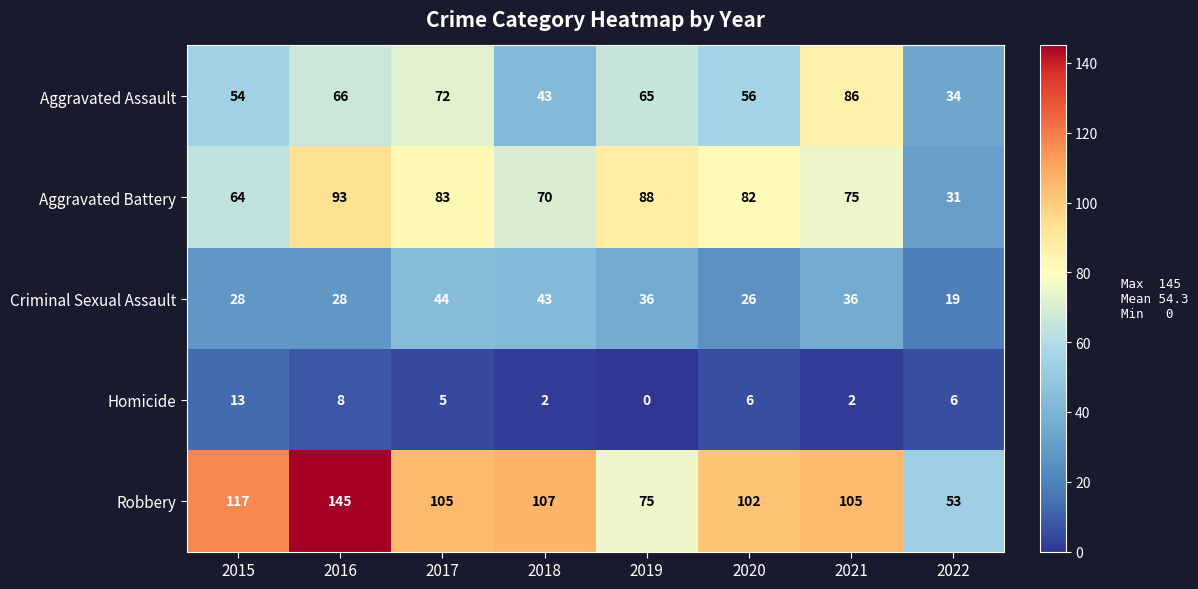

How many data points in Criminal Sexual Assault are less than 36?

4